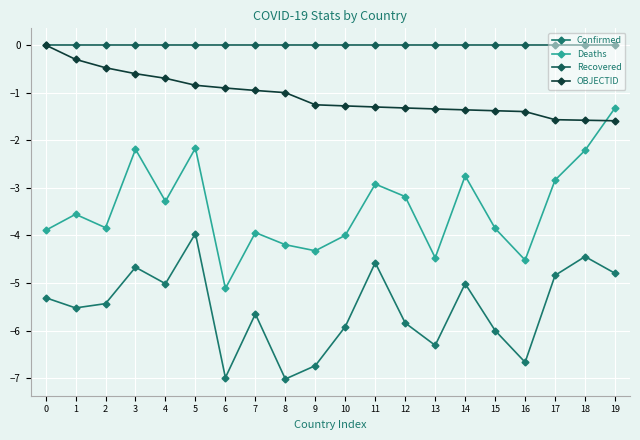

Is this an area chart (filled region under the line)?

No